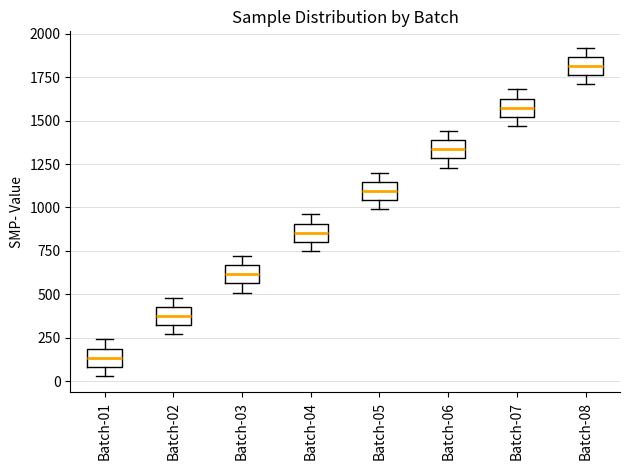

Where is the upper edge of the box for Batch-08 on the y-axis? The values are not printed on the chart, so give them approximately, as read against the axis.

1850